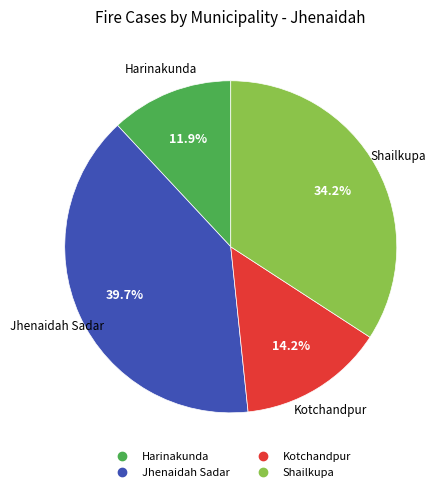

True or false: Kotchandpur accounts for 14% of the total.

True